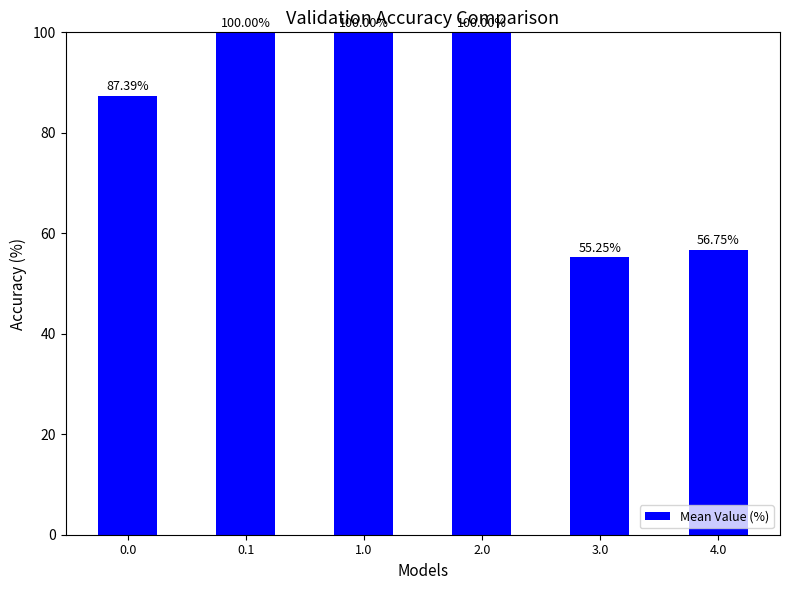

Approximately how many times larger is the value at 3.0 compared to 2.0?

0.6